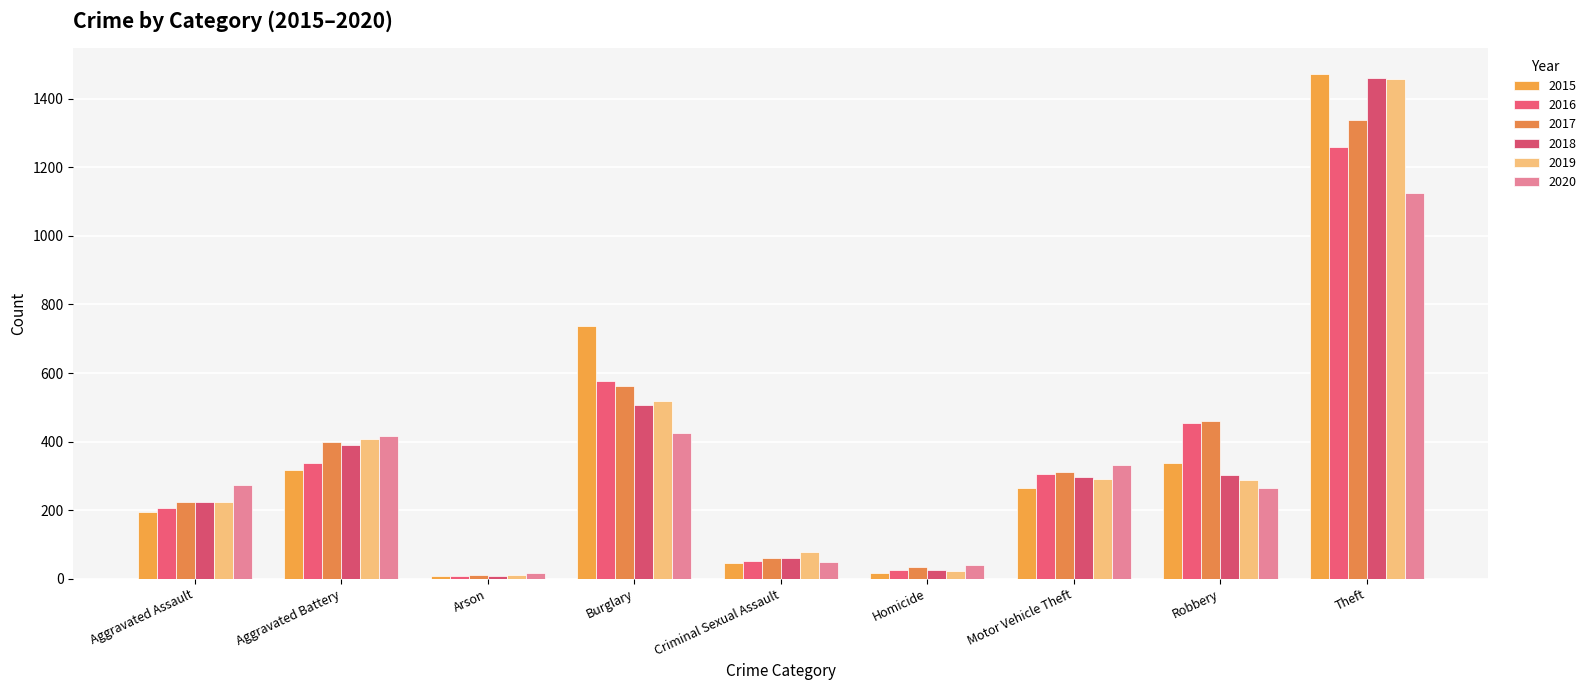

At which label does 2020 first exceed 273?

Aggravated Battery